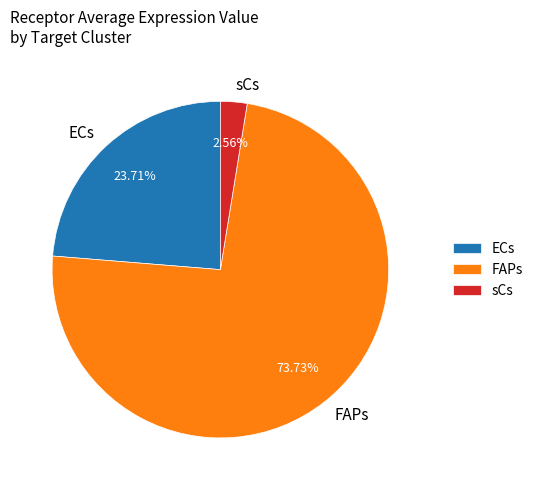

Is the sum of ECs and FAPs greater than half?

Yes